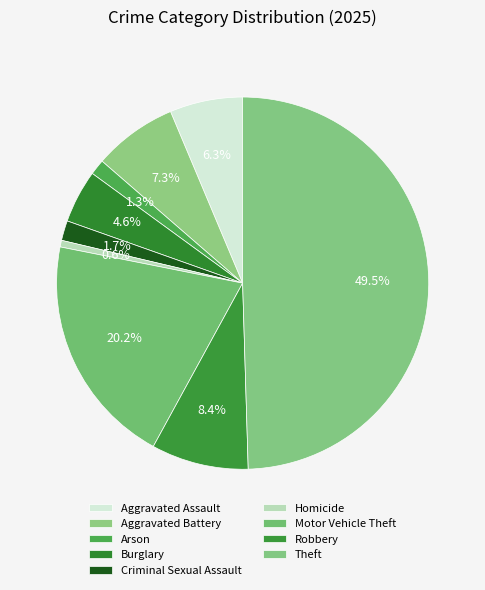

To the nearest percent, what is the difference between the Motor Vehicle Theft and Arson slice percentages?

19%